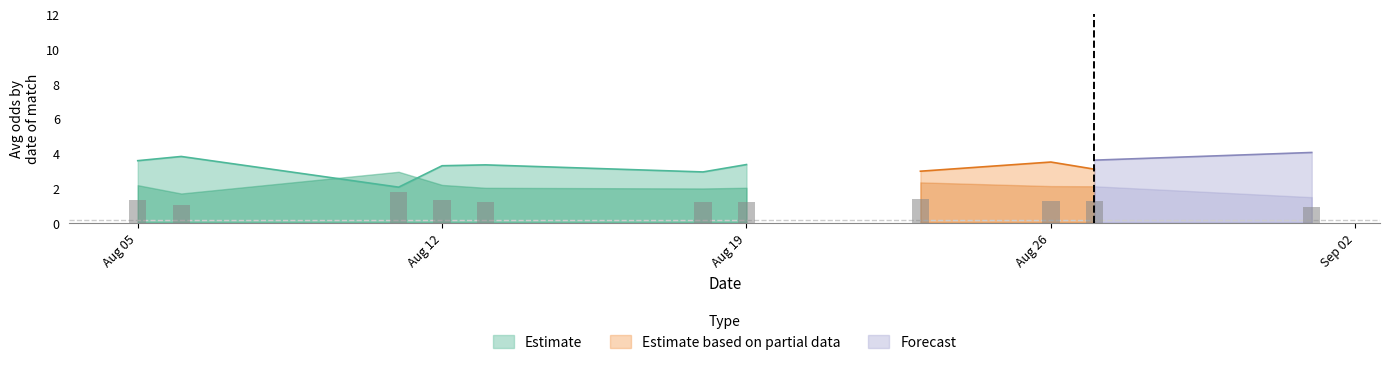

The Estimate series shows 0.7 at Aug 12. True or false?

False